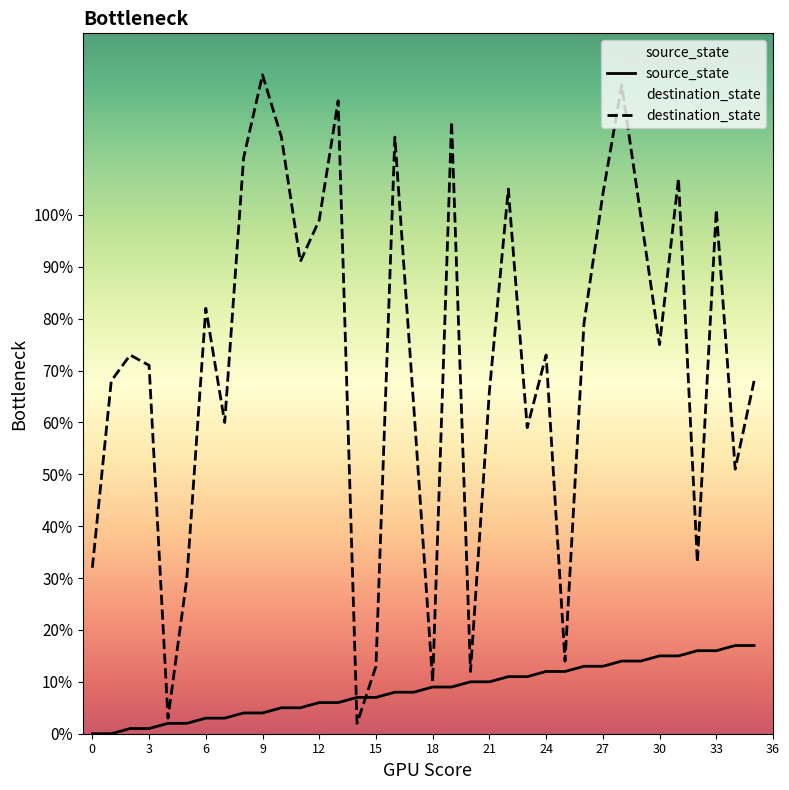

At 12, list the series in order from largest to smallest.

destination_state, source_state